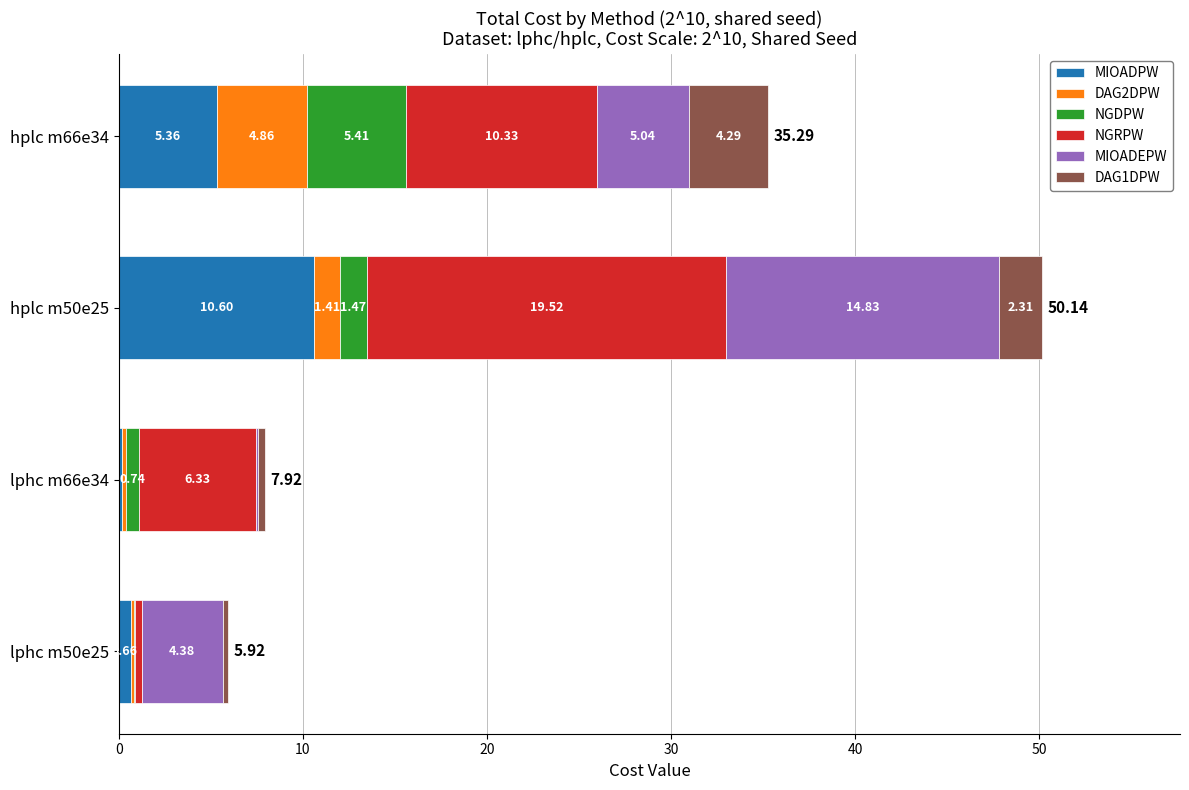

What is the total value across all series at lphc m66e34?

7.9